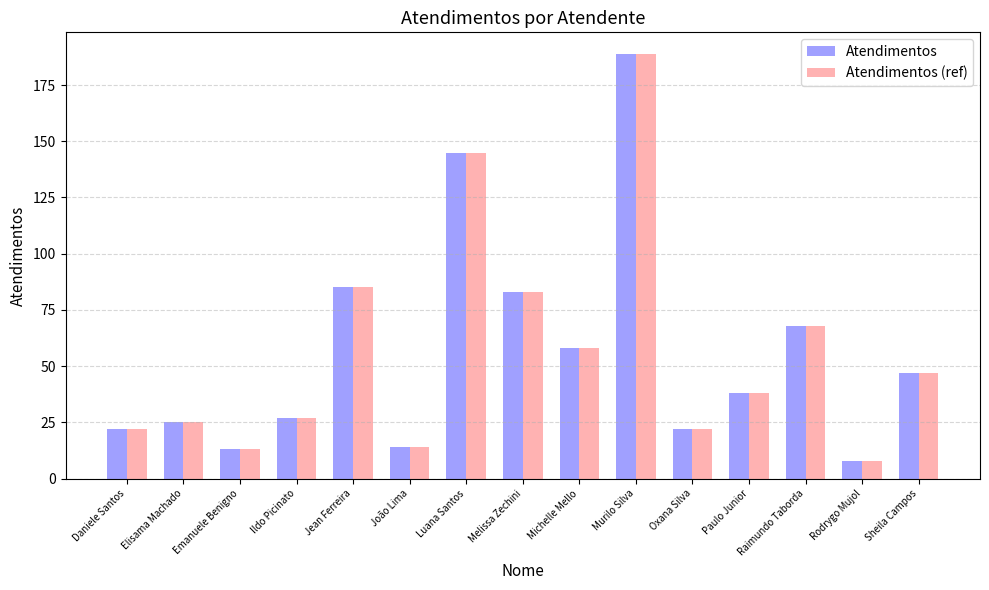

Reading right to left, what are all the values shown in this chart?

Atendimentos: Sheila Campos=47	Rodrygo Mujol=8	Raimundo Taborda=68	Paulo Junior=38	Oxana Silva=22	Murilo Silva=189	Michelle Mello=58	Melissa Zechini=83	Luana Santos=145	João Lima=14	Jean Ferreira=85	Ildo Picinato=27	Emanuele Benigno=13	Elisama Machado=25	Daniele Santos=22
Atendimentos (ref): Sheila Campos=47	Rodrygo Mujol=8	Raimundo Taborda=68	Paulo Junior=38	Oxana Silva=22	Murilo Silva=189	Michelle Mello=58	Melissa Zechini=83	Luana Santos=145	João Lima=14	Jean Ferreira=85	Ildo Picinato=27	Emanuele Benigno=13	Elisama Machado=25	Daniele Santos=22